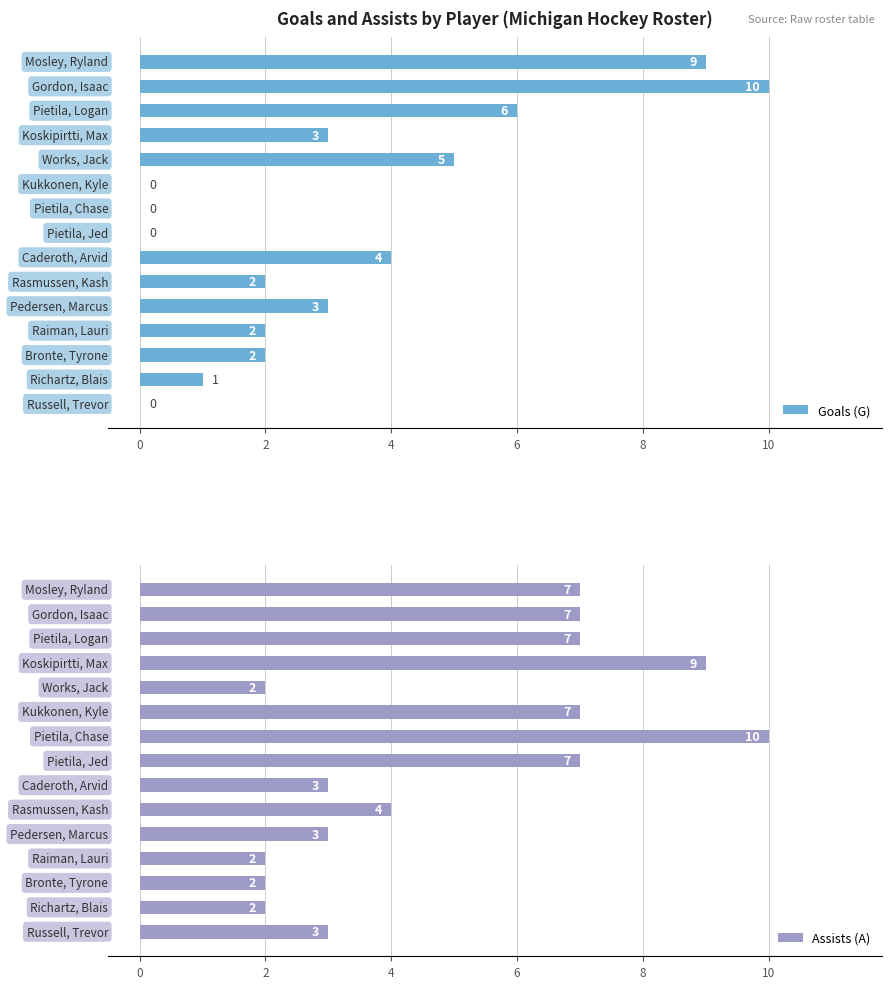

Rank the series by their average value, from lowest to highest.

Goals (G), Assists (A)